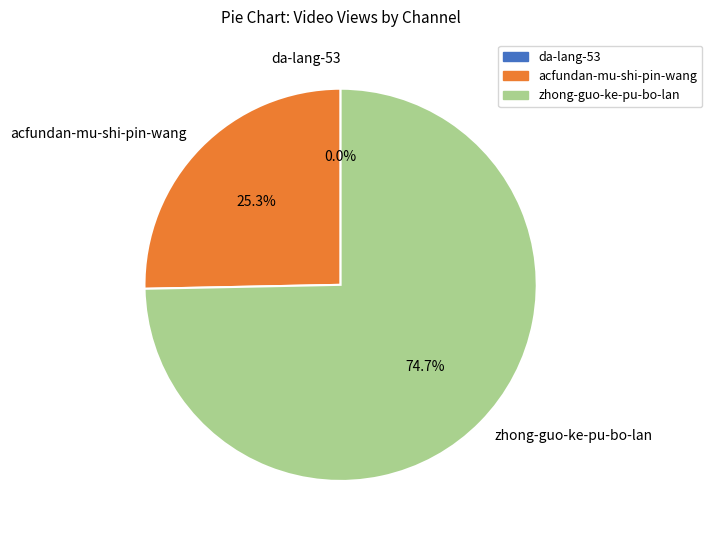

Which slice is the largest?

zhong-guo-ke-pu-bo-lan